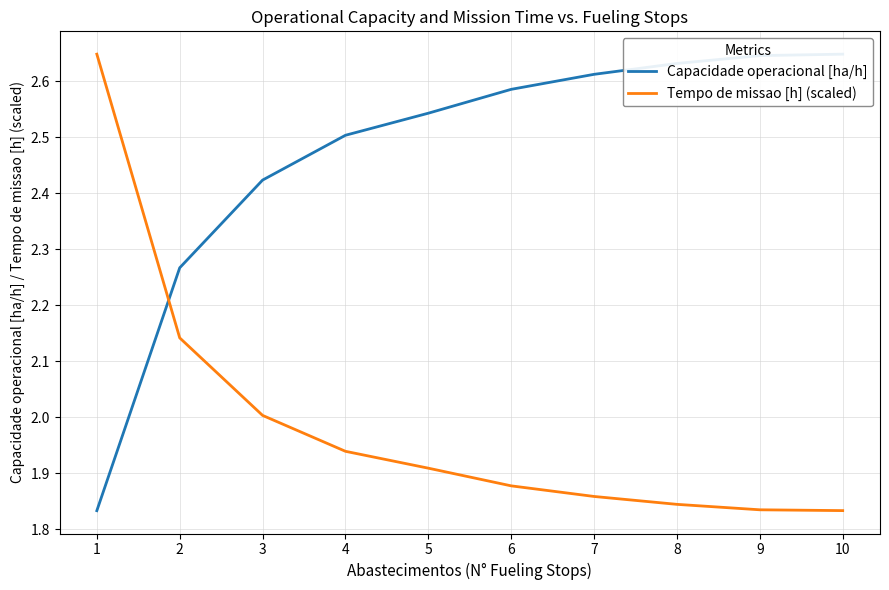

Does the chart display data point markers on the line(s)?

No